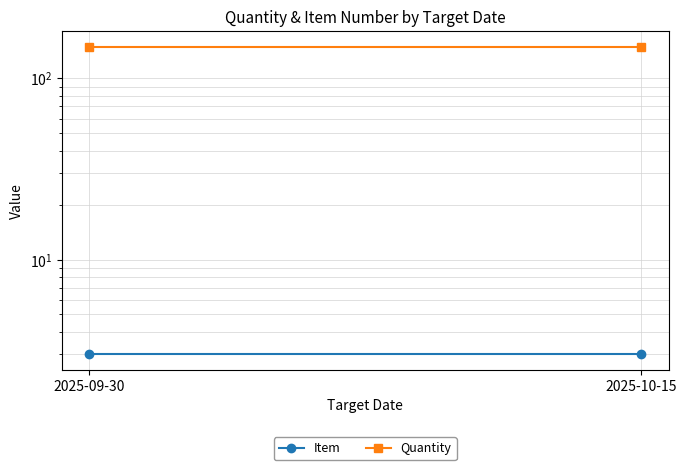

List the series in order of their peak value, lowest first.

Item, Quantity